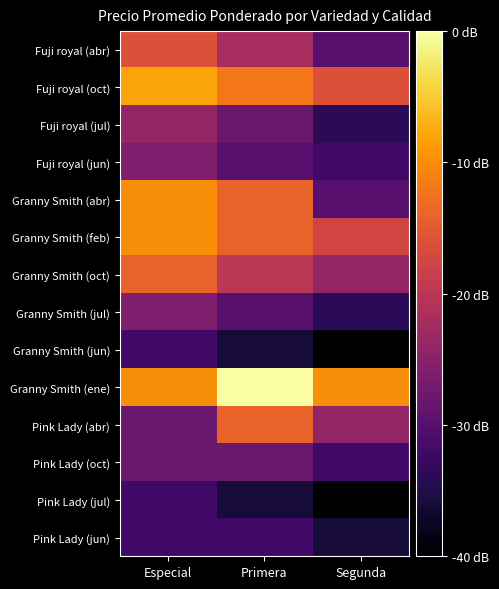

Reading left to right, list all the values displayed in this chart.

Fuji royal (abr): Especial=277500	Primera=247500	Segunda=207500
Fuji royal (oct): Especial=317500	Primera=297500	Segunda=277500
Fuji royal (jul): Especial=237500	Primera=217500	Segunda=187500
Fuji royal (jun): Especial=227500	Primera=207500	Segunda=197500
Granny Smith (abr): Especial=307500	Primera=287500	Segunda=207500
Granny Smith (feb): Especial=307500	Primera=287500	Segunda=269500
Granny Smith (oct): Especial=287500	Primera=257500	Segunda=237500
Granny Smith (jul): Especial=227500	Primera=207500	Segunda=187500
Granny Smith (jun): Especial=197500	Primera=177500	Segunda=157500
Granny Smith (ene): Especial=307500	Primera=357500	Segunda=307500
Pink Lady (abr): Especial=217500	Primera=287500	Segunda=237500
Pink Lady (oct): Especial=217500	Primera=217500	Segunda=197500
Pink Lady (jul): Especial=197500	Primera=177500	Segunda=157500
Pink Lady (jun): Especial=197500	Primera=197500	Segunda=177500